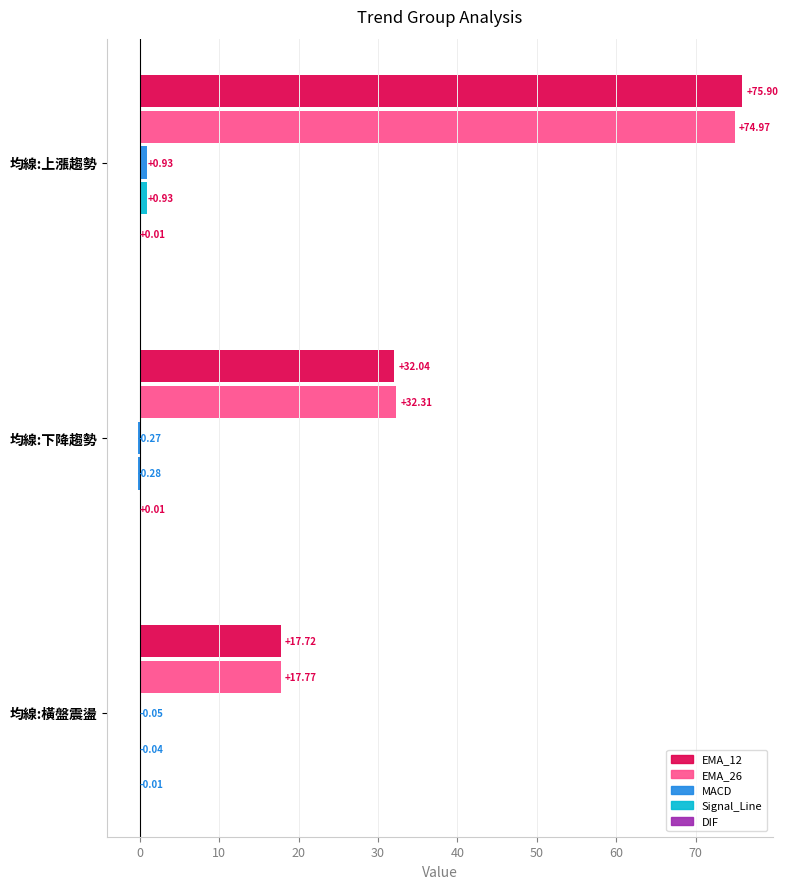

How many categories are shown in the chart?

3